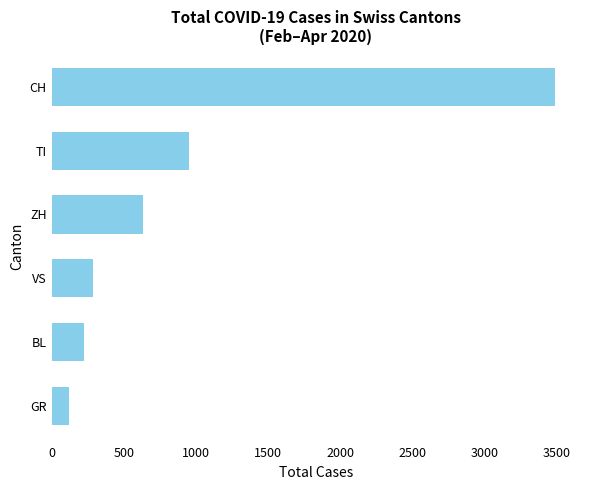

At which label is the value closest to 1805?

TI